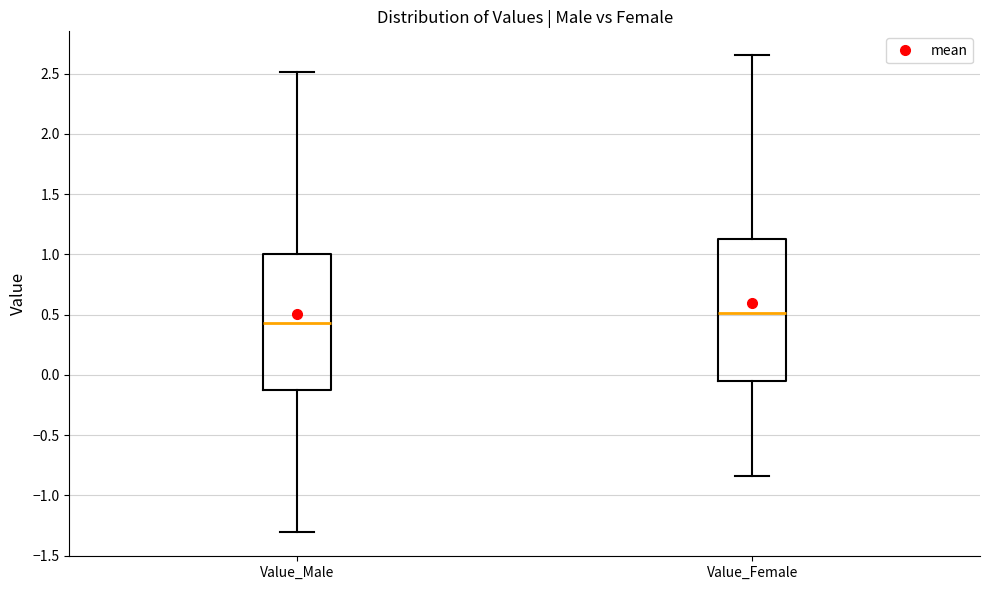

Which box's median line is the lowest?

Value_Male